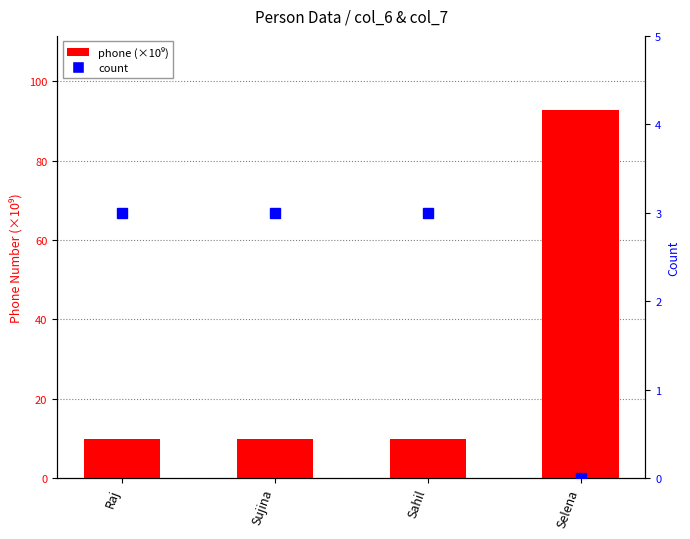

What is the value of the phone (×10⁹) bar at the 4th from the left?

92.9